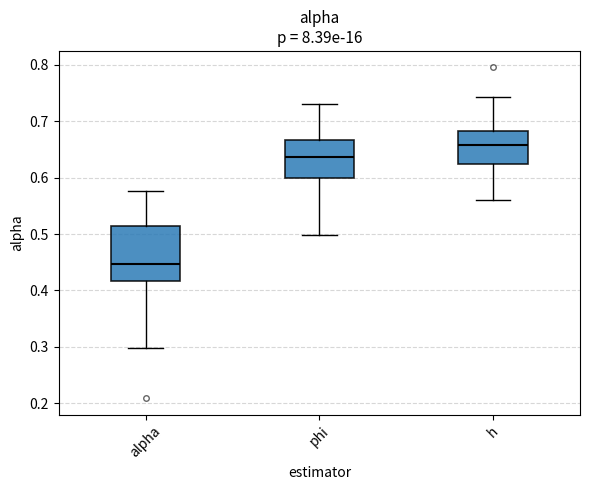

Where does the upper whisker of the box for h end on the y-axis? The values are not printed on the chart, so give them approximately, as read against the axis.

0.74